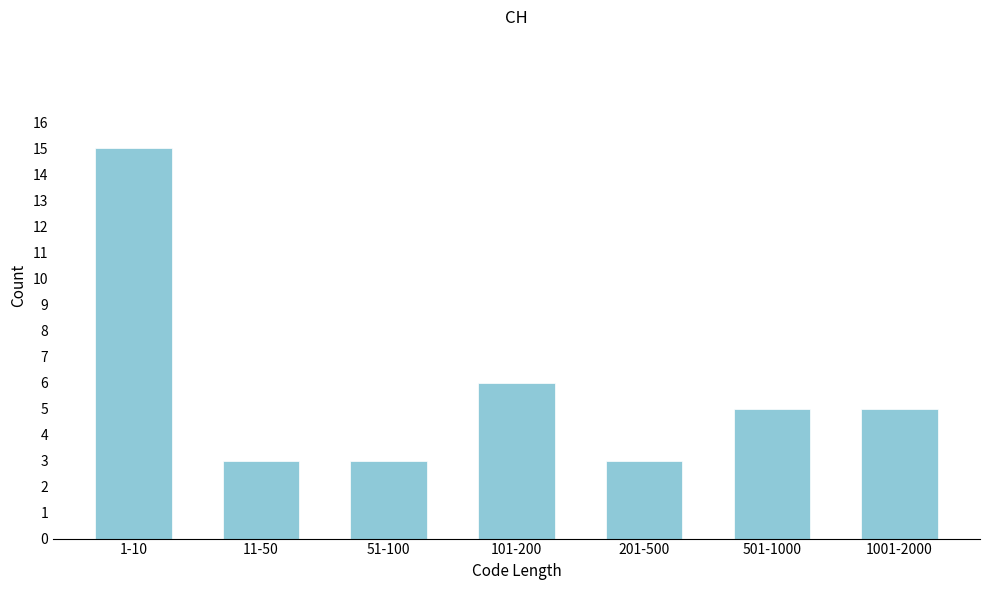

Reading left to right, list all the values displayed in this chart.

1-10=15	11-50=3	51-100=3	101-200=6	201-500=3	501-1000=5	1001-2000=5